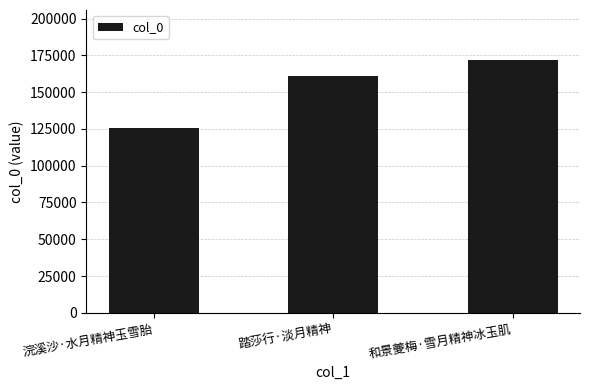

What value does the data have at 和景夔梅·雪月精神冰玉肌, to the nearest 50?

171500